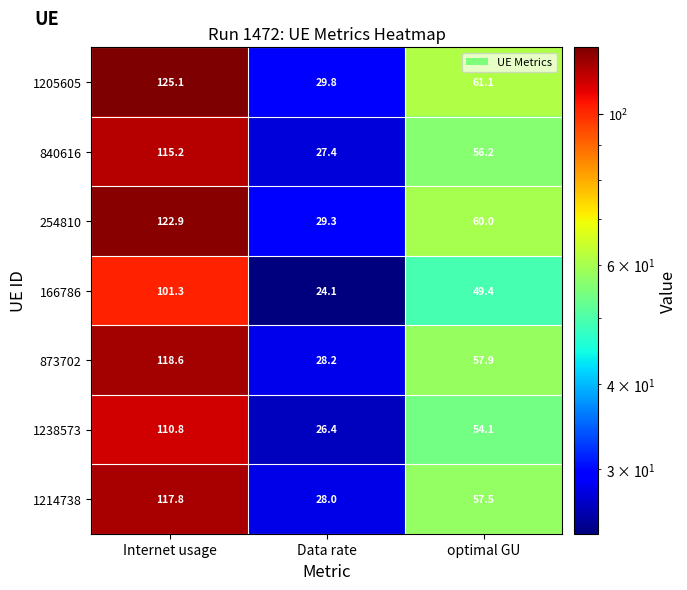

The value of 1214738 at Internet usage is 72.9. True or false?

False